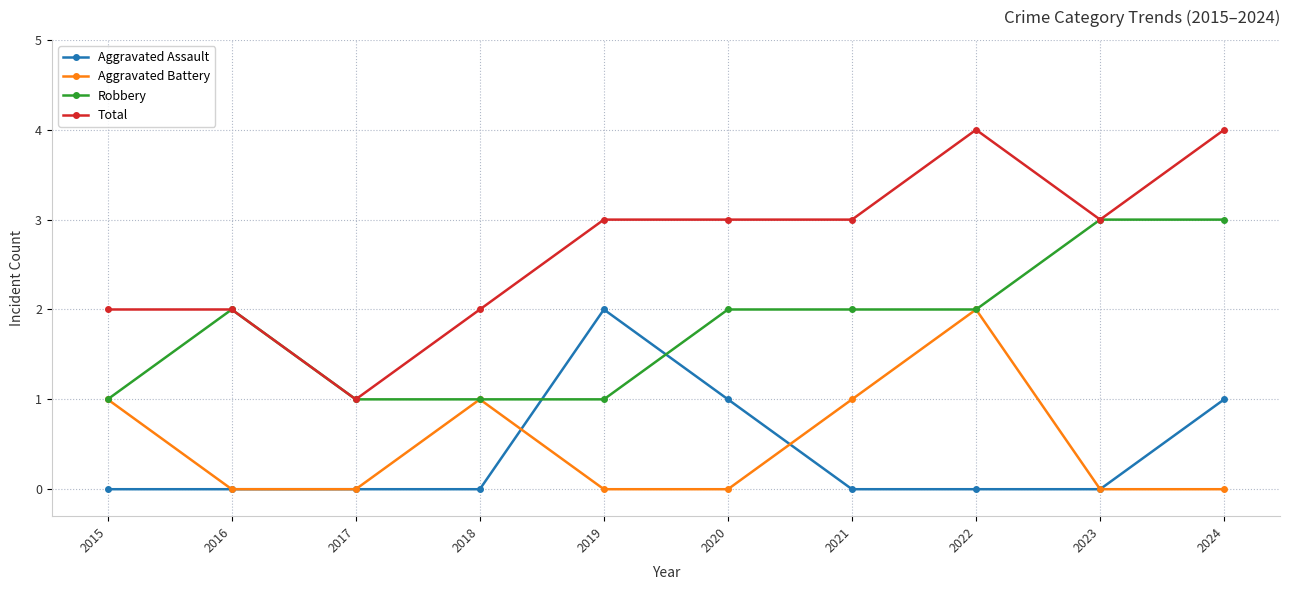

What is the average value of the Total series?

3